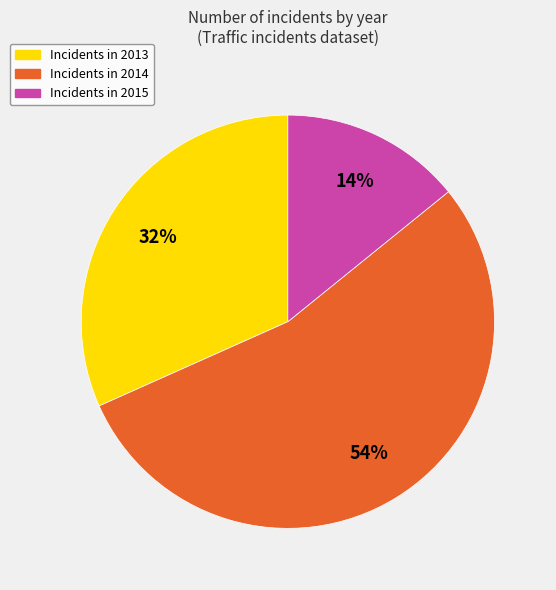

Is there any slice that represents more than half of the pie?

Yes